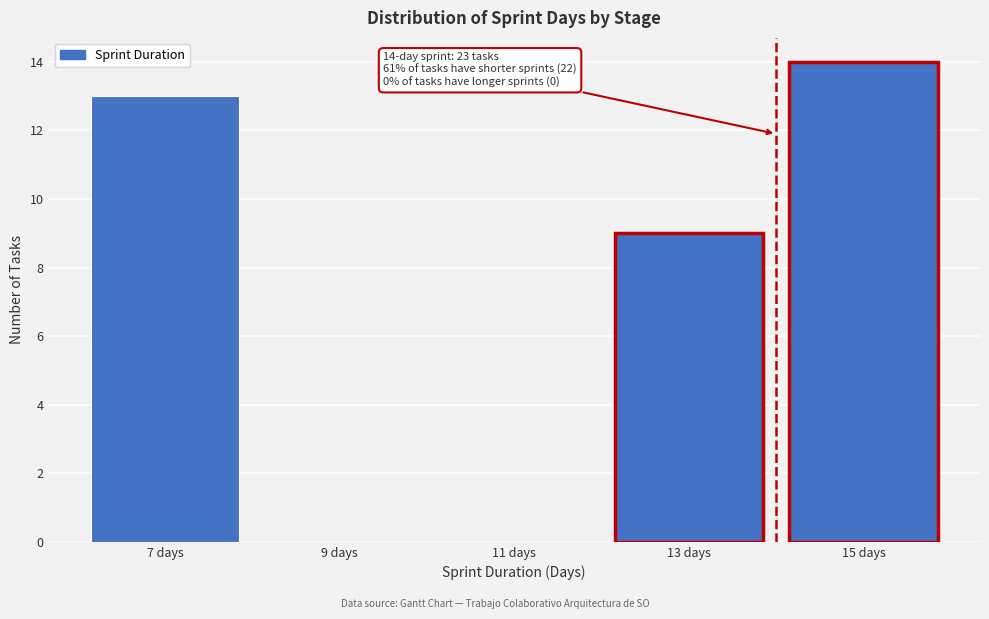

Which range on the x-axis has the tallest bar?

14 to 16